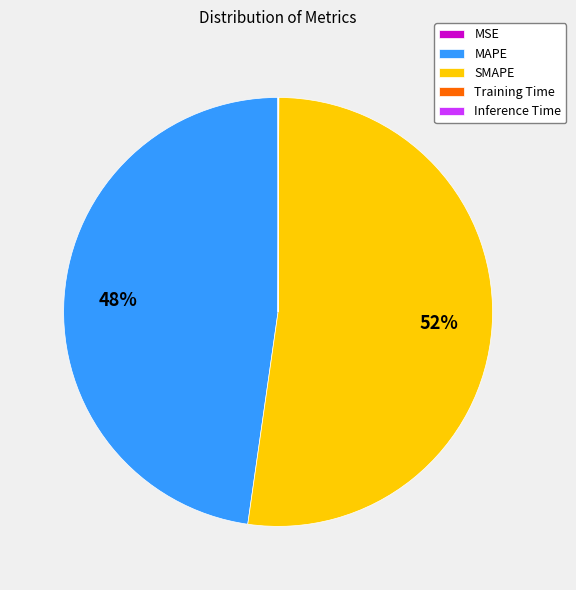

Does SMAPE represent more than half of the total?

Yes